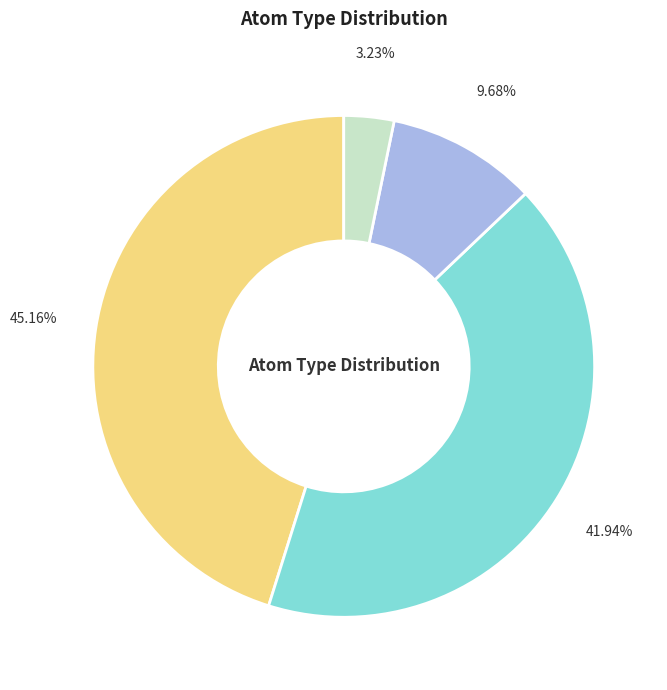

Does any single category account for the majority?

No